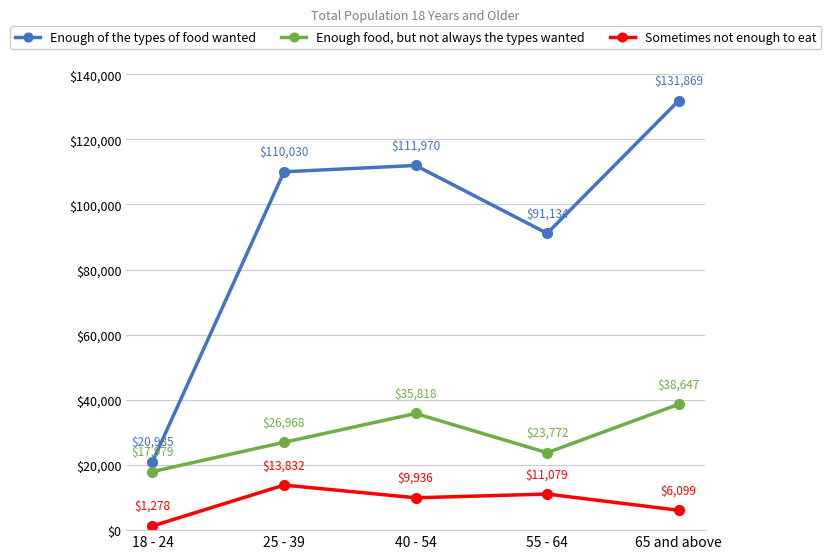

List the series in order of their overall mean, lowest first.

Sometimes not enough to eat, Enough food, but not always the types wanted, Enough of the types of food wanted